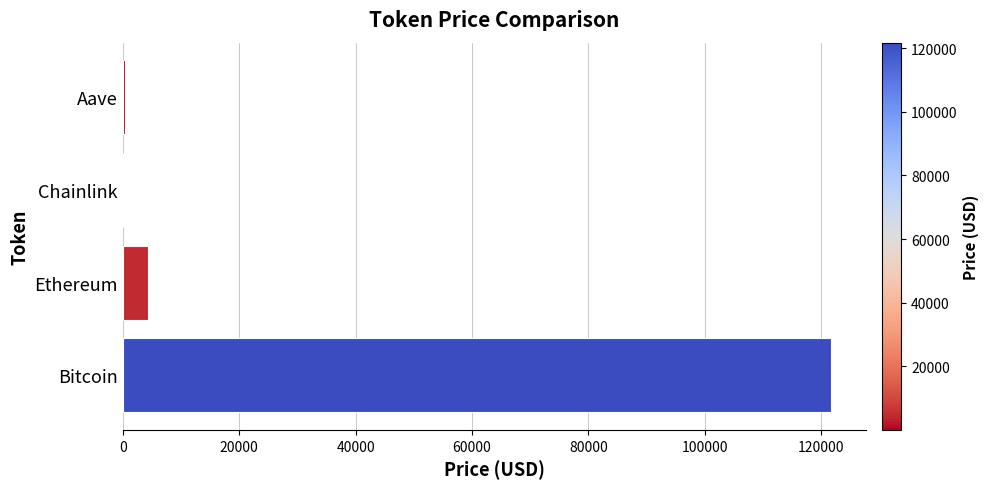

What is the sum of all values?

126324.0